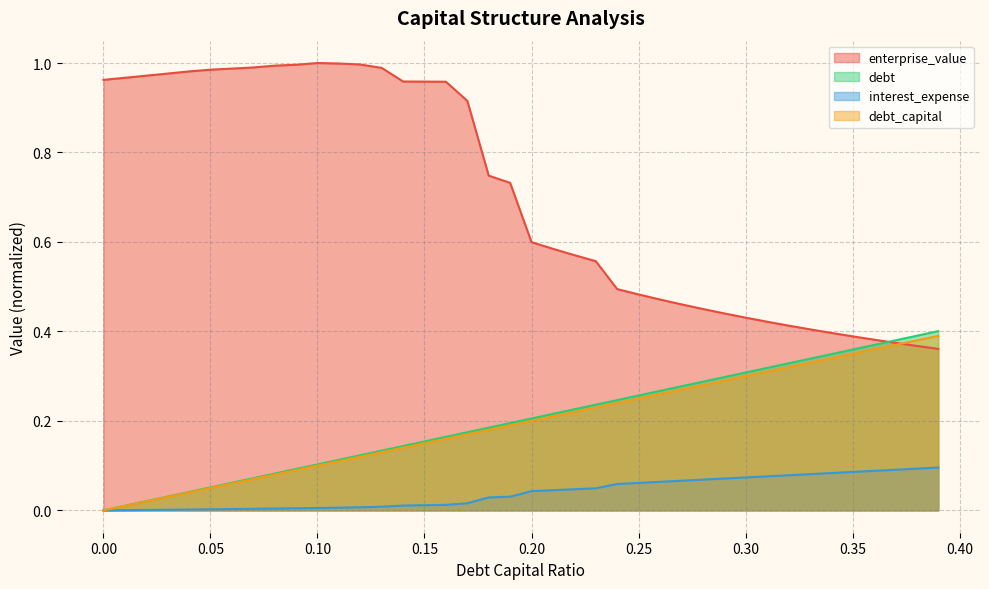

Which series has the widest spread of values?

enterprise_value